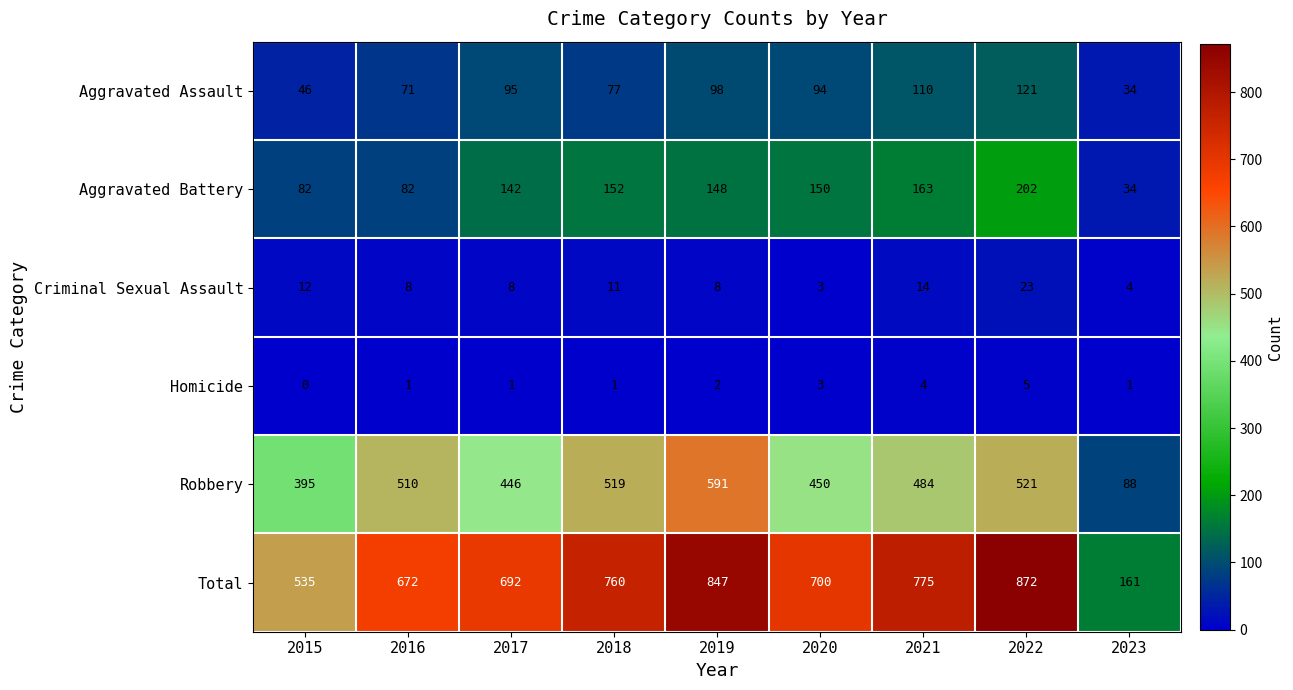

The Total series shows 700 at 2020. True or false?

True